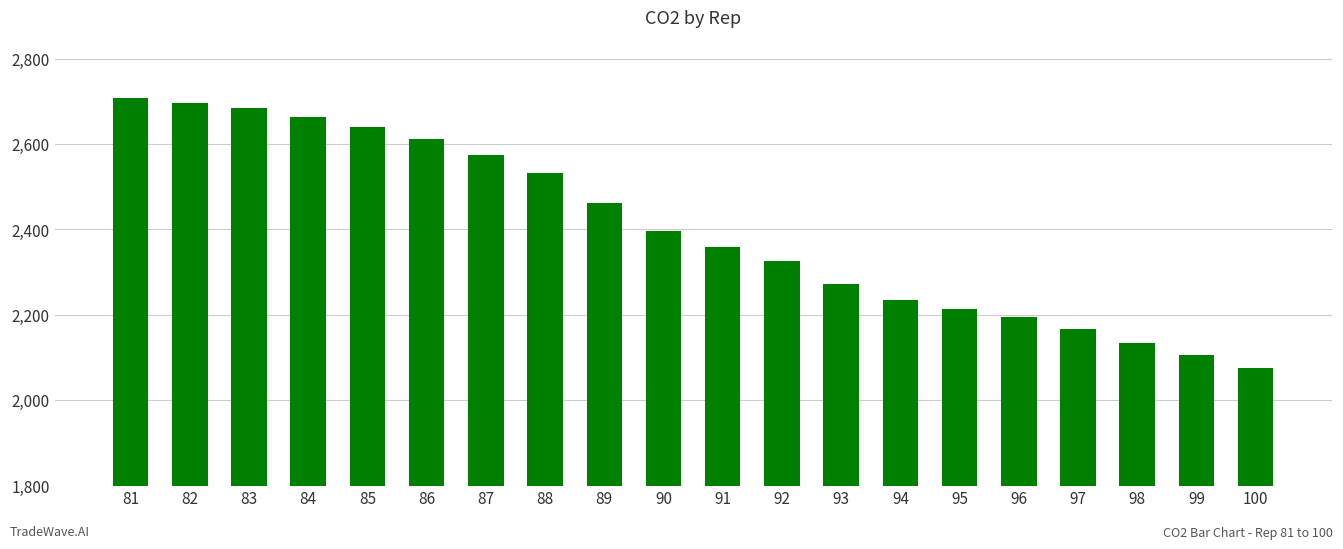

Reading right to left, list all the values displayed in this chart.

2075	2107	2133	2167	2195	2213	2234	2273	2326	2359	2396	2461	2532	2575	2611	2639	2664	2684	2697	2708